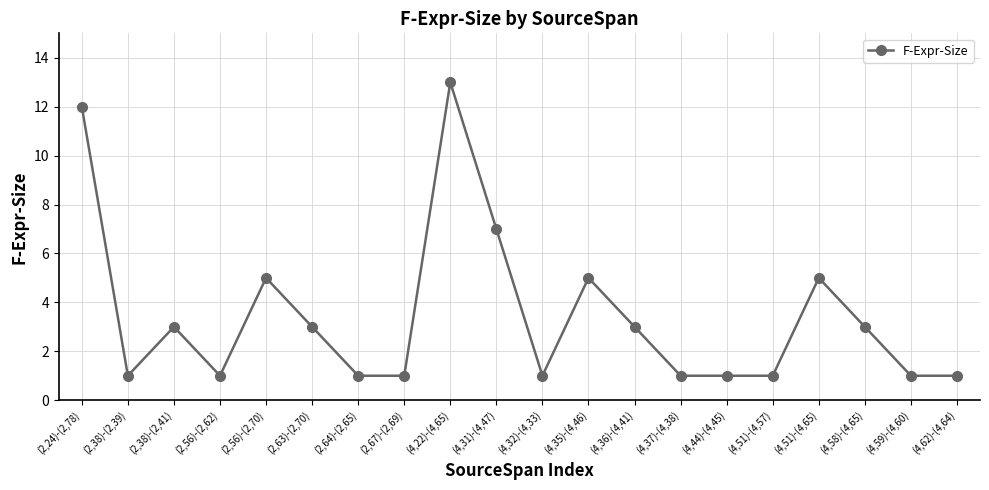

At which label does the data first exceed 3?

(2,24)-(2,78)